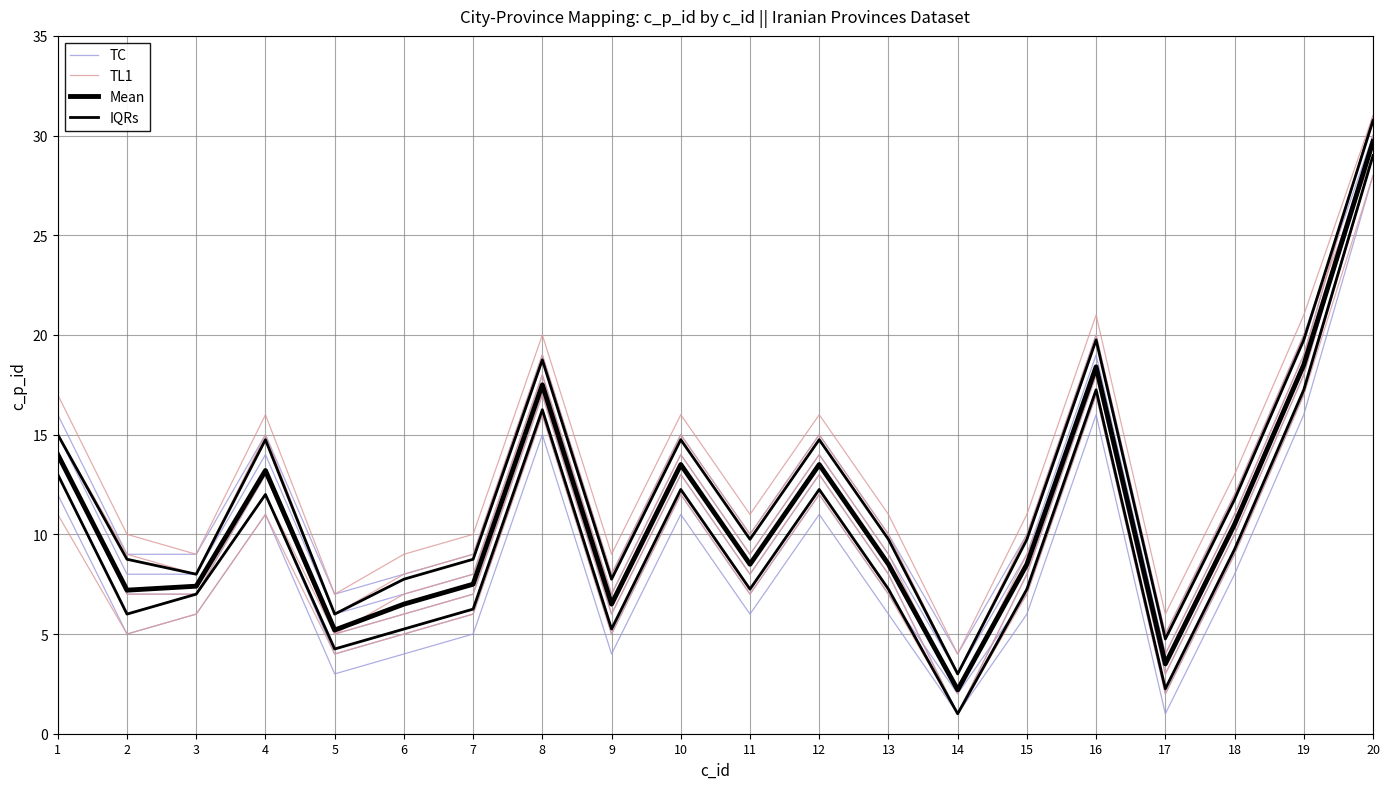

True or false: Mean has a value of 3.4 at 13.

False